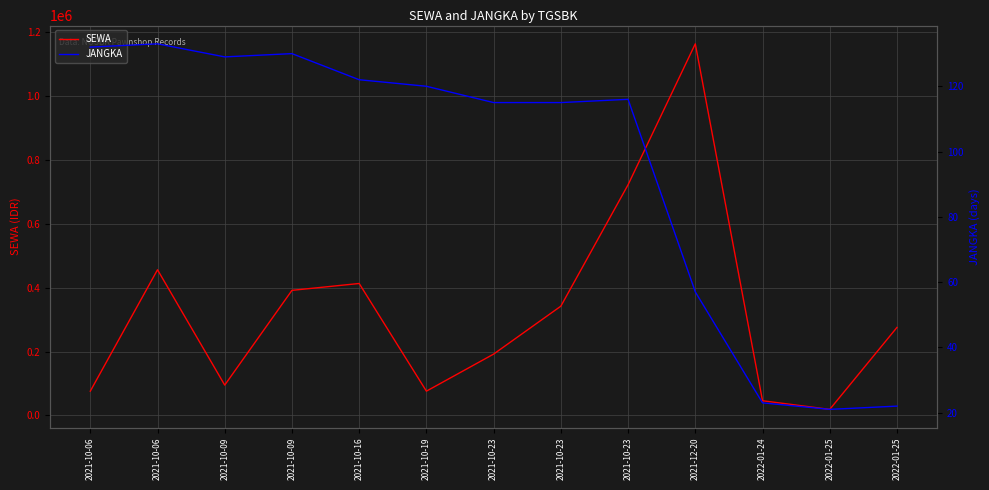

What is the label of the 8th point from the right?

2021-10-19